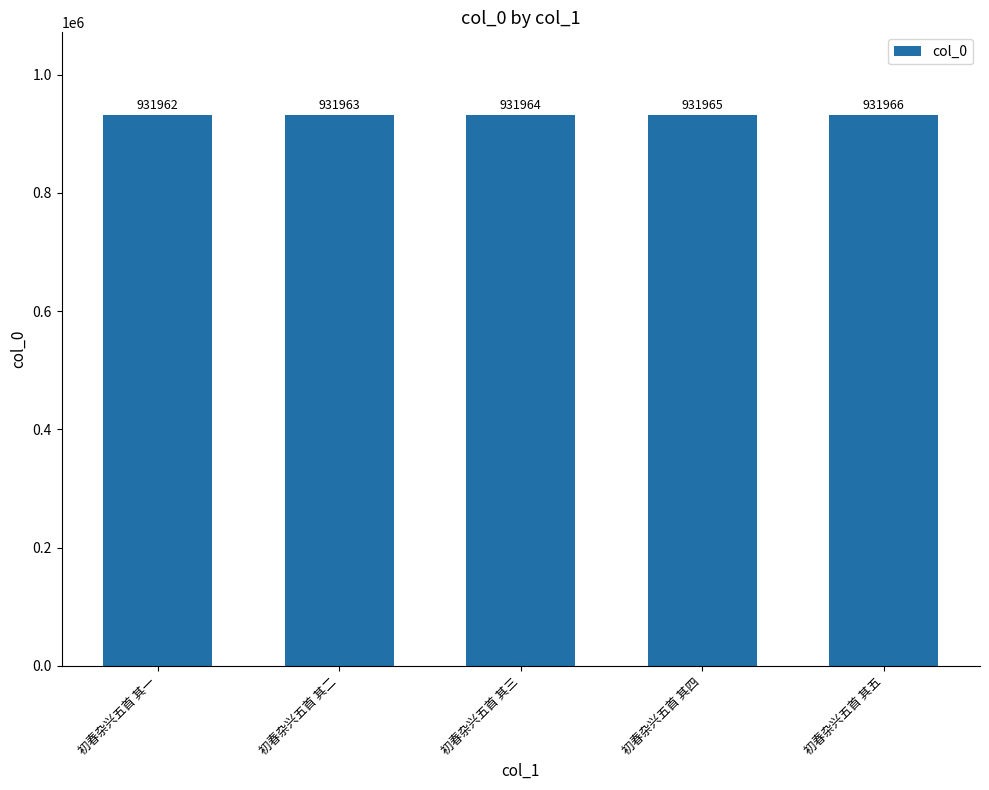

Rank the categories by value from highest to lowest.

初春杂兴五首 其五, 初春杂兴五首 其四, 初春杂兴五首 其三, 初春杂兴五首 其二, 初春杂兴五首 其一